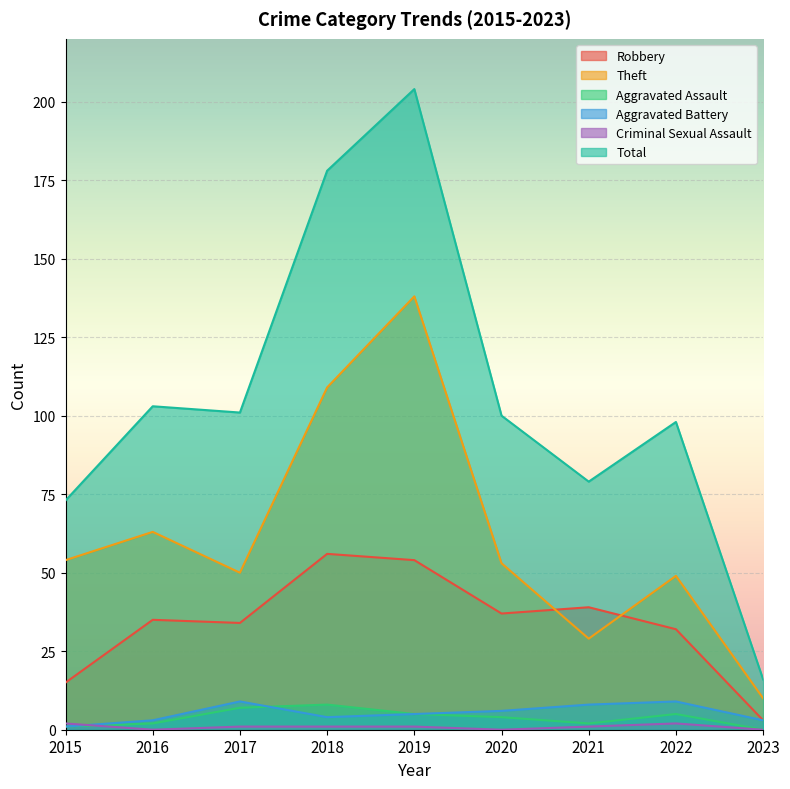

The value of Aggravated Assault at 2016 is 2. True or false?

True